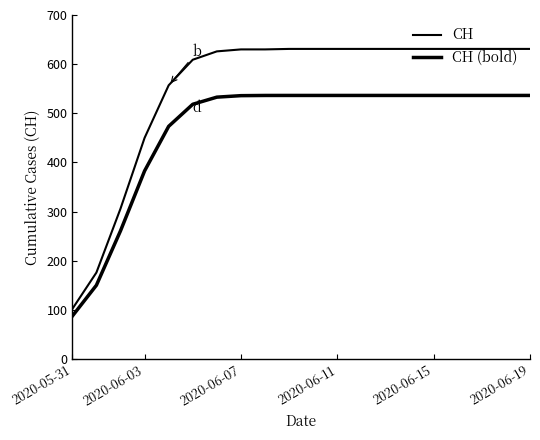

True or false: CH (bold) has more than 2 points higher than both neighbors.

False